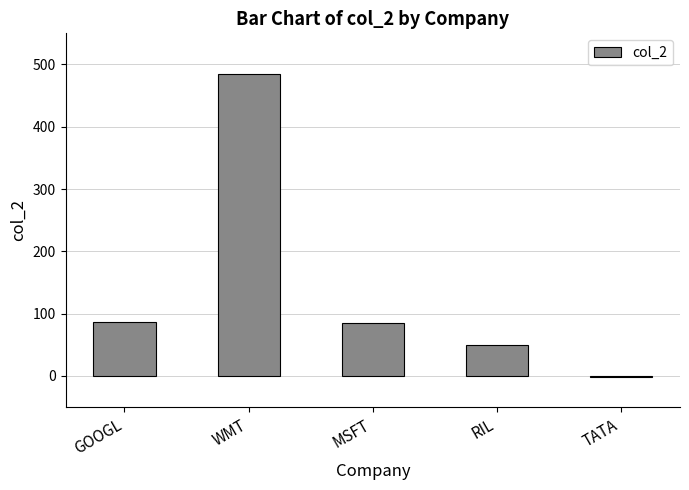

What is the maximum value shown in the chart?

484